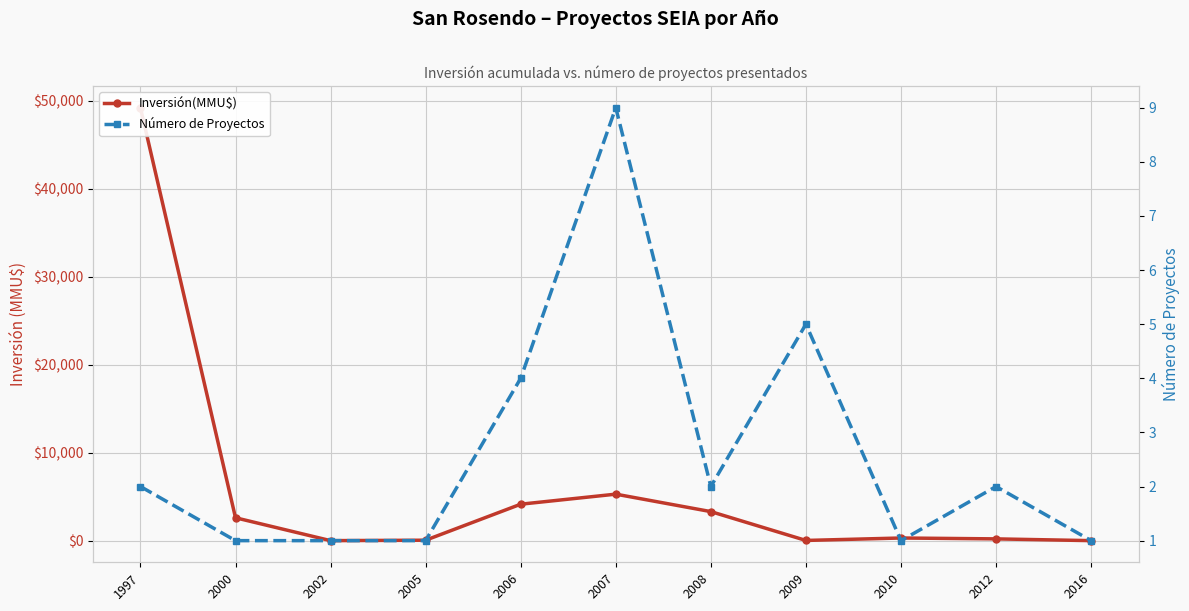

Between 2010 and 2007, which is larger?

2007